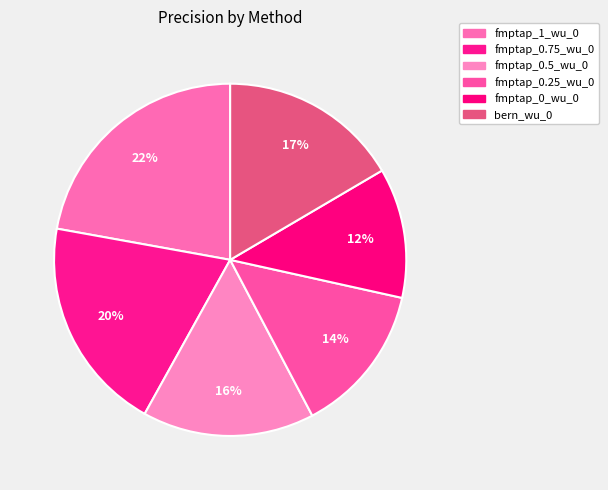

Count the number of slices in the pie.

6